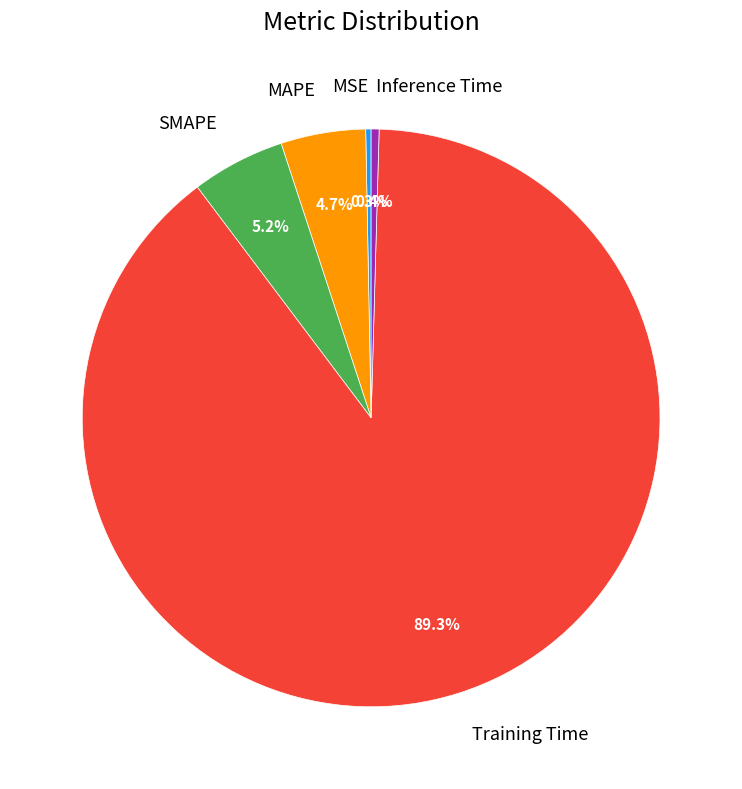

What is the total percentage of MSE and MAPE?

5.0%